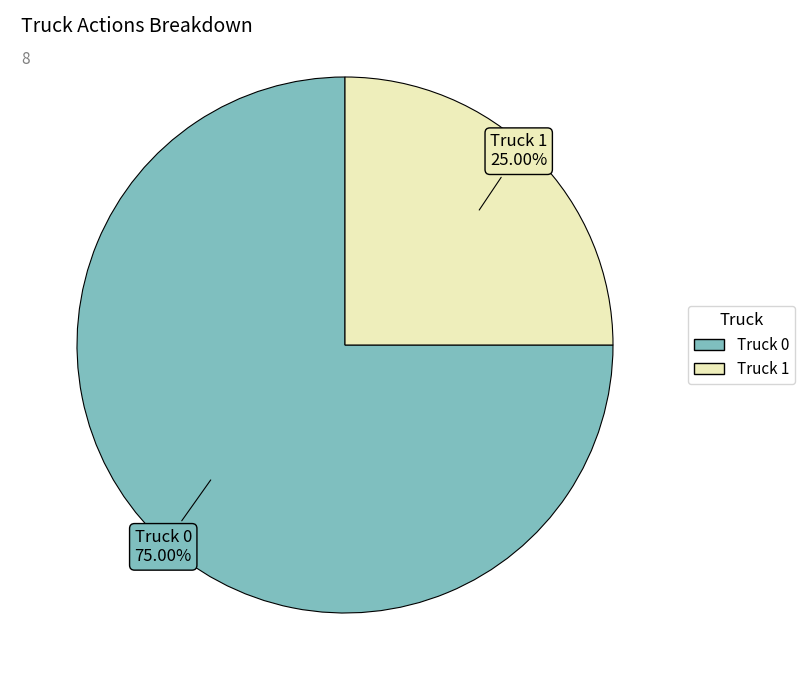

To the nearest percent, what portion does Truck 1 represent?

25%